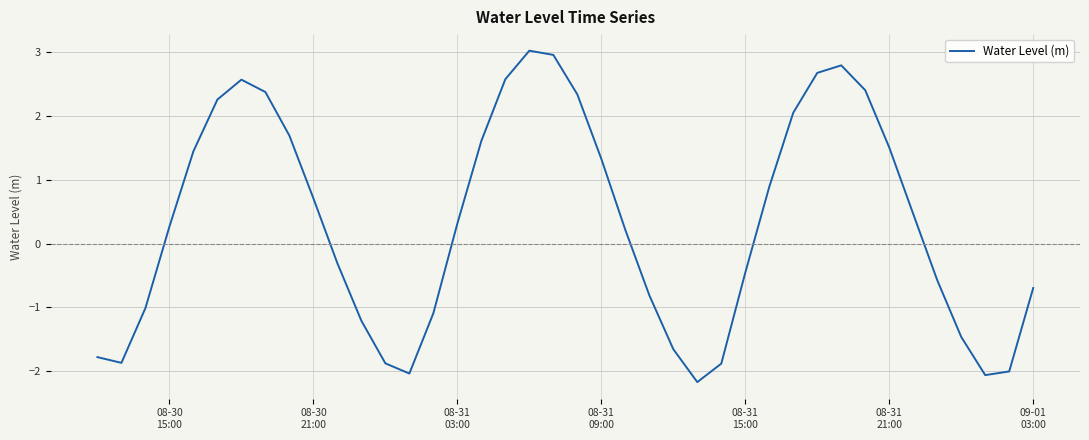

True or false: the data has more than 1 interior local peaks.

True